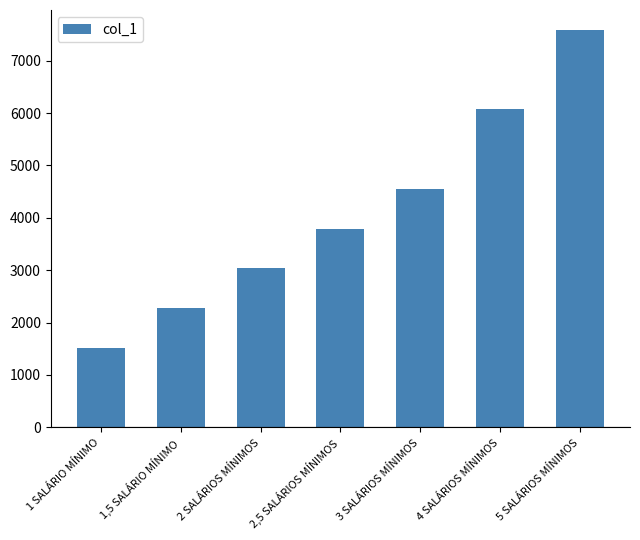

What is the sum of all values?

28842